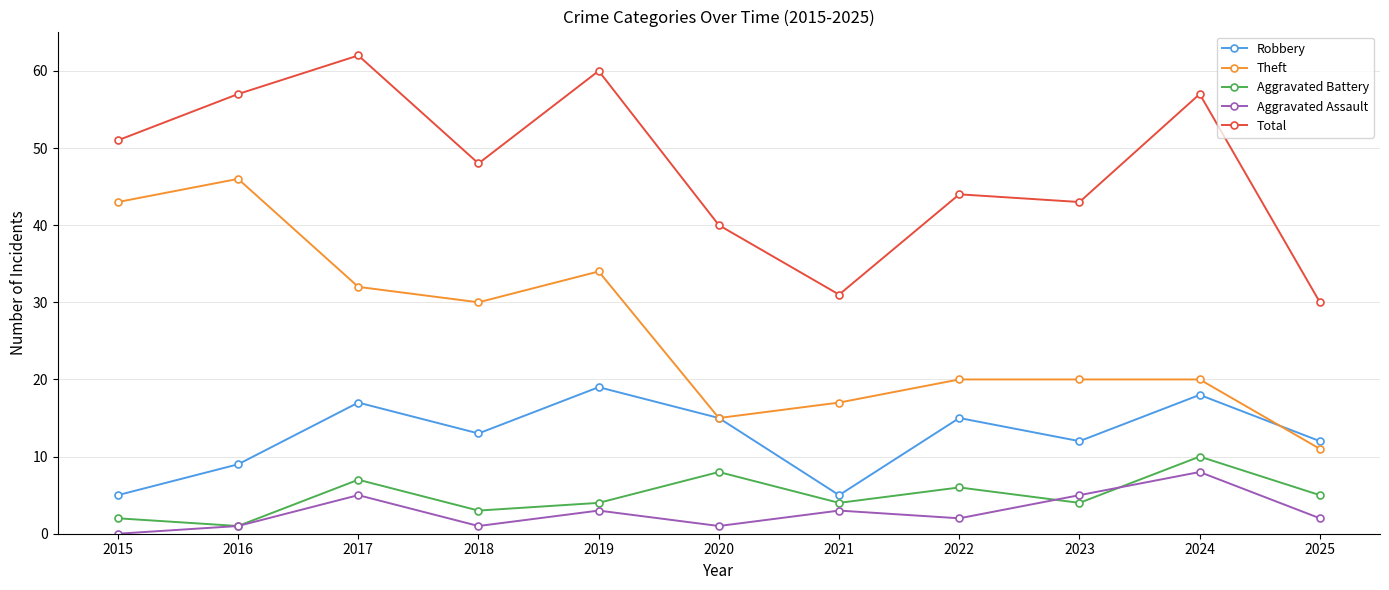

Does the chart display data point markers on the line(s)?

Yes